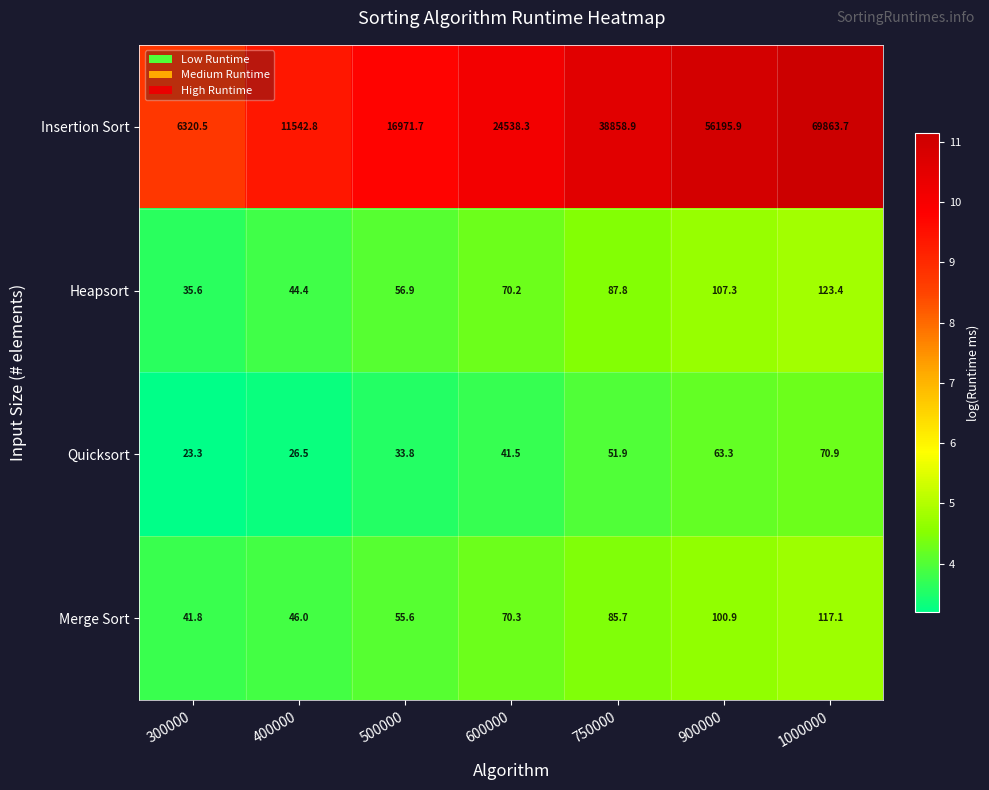

Between 750000 and 1000000, which series saw the biggest shift?

Insertion Sort